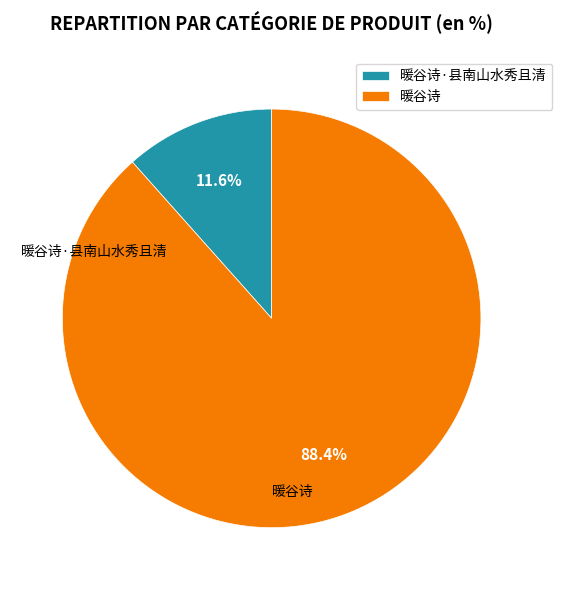

What percentage do 暖谷诗·县南山水秀且清 and 暖谷诗 together represent?

100.0%